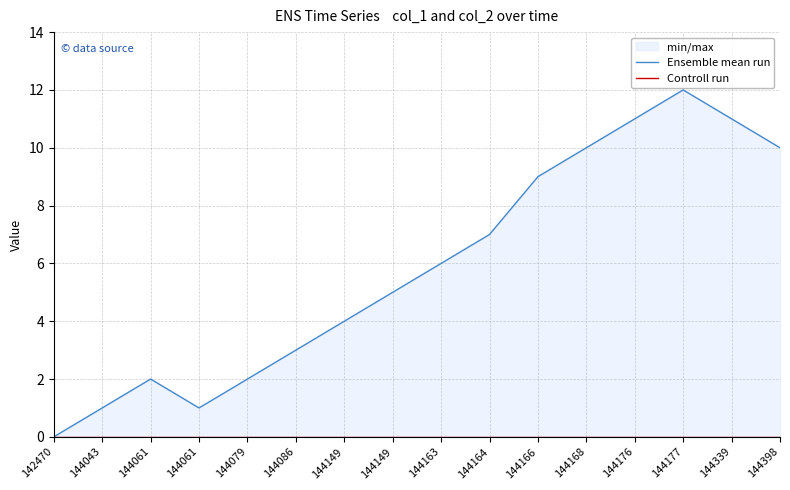

Reading left to right, extract all data points from this chart.

Ensemble mean run: 0	1	2	1	2	3	4	5	6	7	9	10	11	12	11	10
Controll run: 0	0	0	0	0	0	0	0	0	0	0	0	0	0	0	0